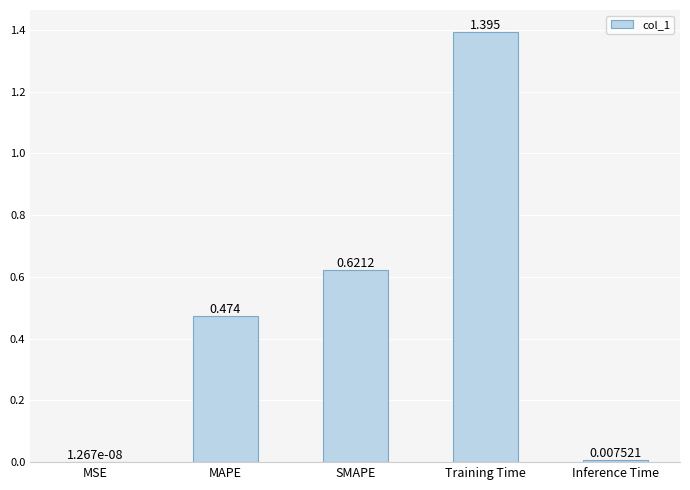

At which label is the value closest to 0?

MSE